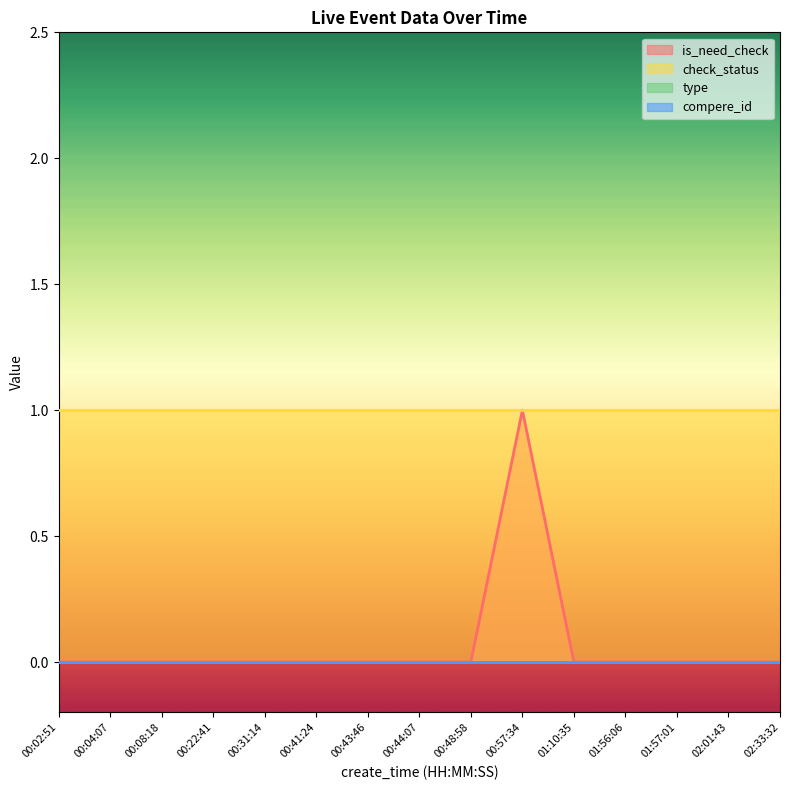

At which category is the sum across all series the highest?

00:57:34